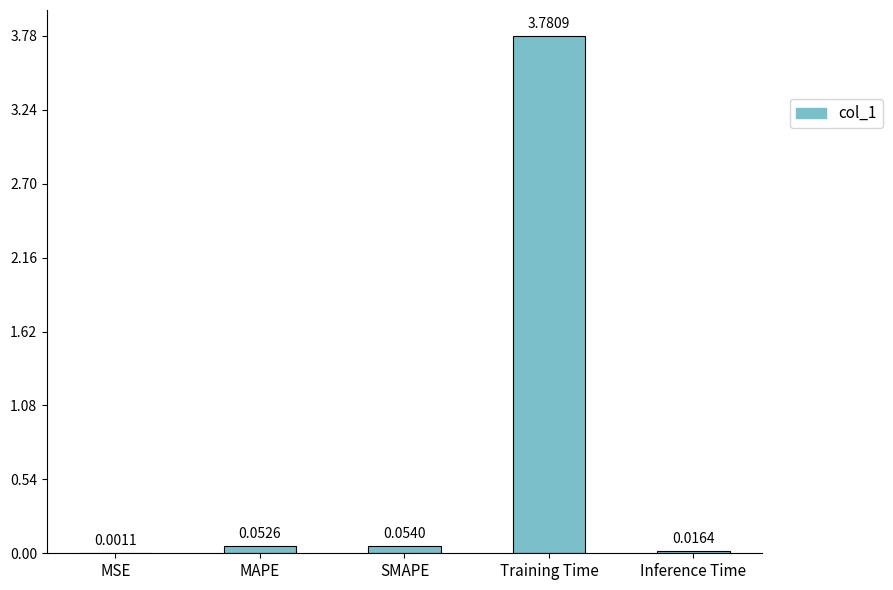

Where is the data nearest to the value 1?

SMAPE